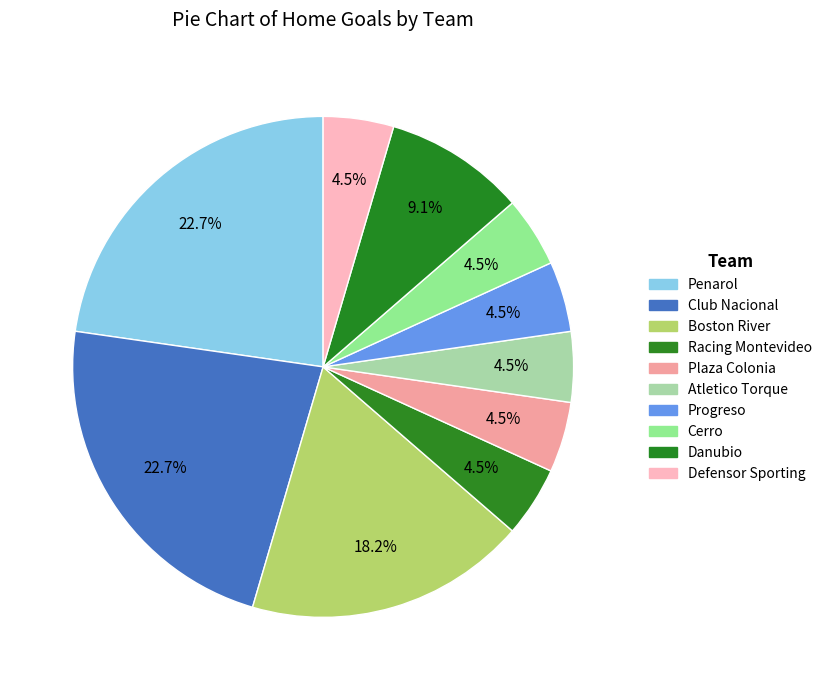

Count the number of slices in the pie.

10